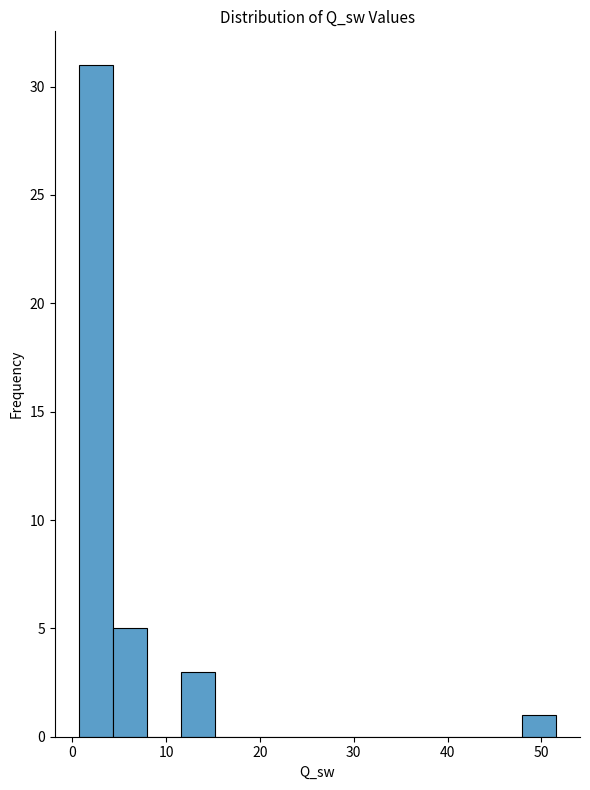

Read against the x-axis, roughly where is the centre of the tallest bar?

2